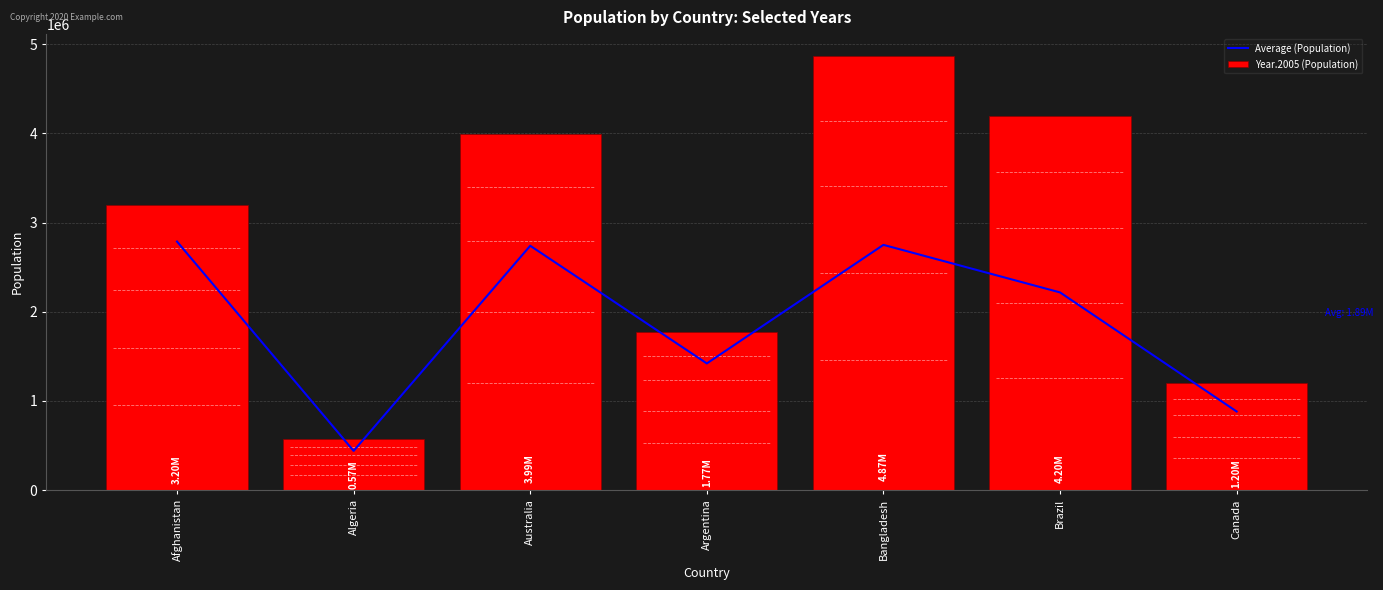

List the series in order of their overall mean, lowest first.

Average (Population), Year.2005 (Population)